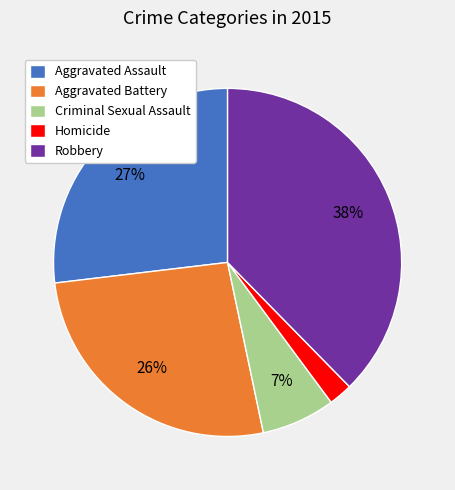

How many slices are in this pie chart?

5